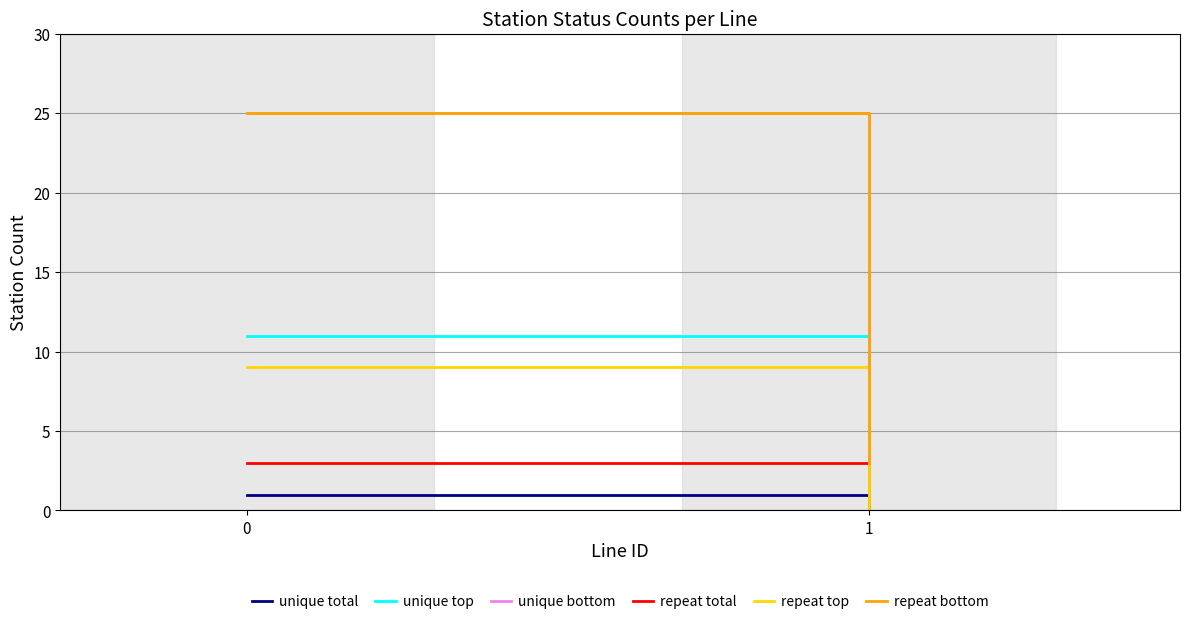

The repeat bottom series shows 25 at 0. True or false?

True